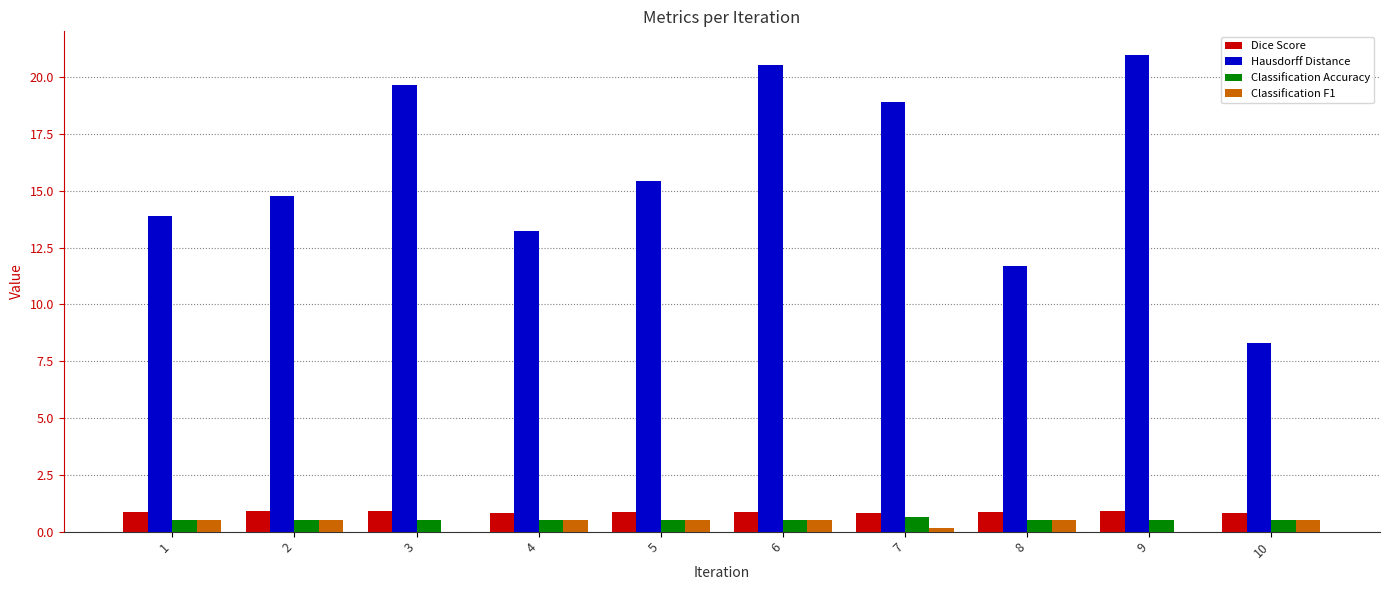

Which series changed the most between 6 and 10?

Hausdorff Distance